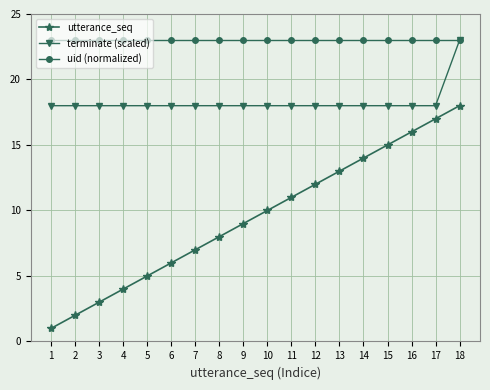

What is the maximum value shown in the chart?

23